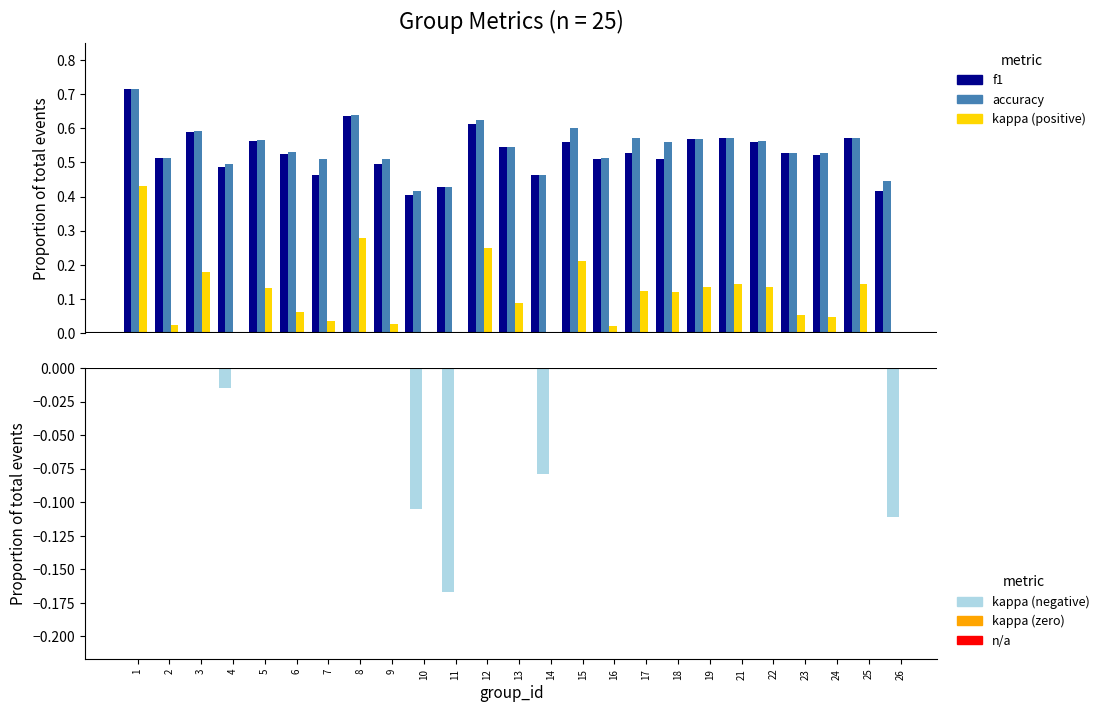

The value of accuracy at 21 is 0.6. True or false?

True